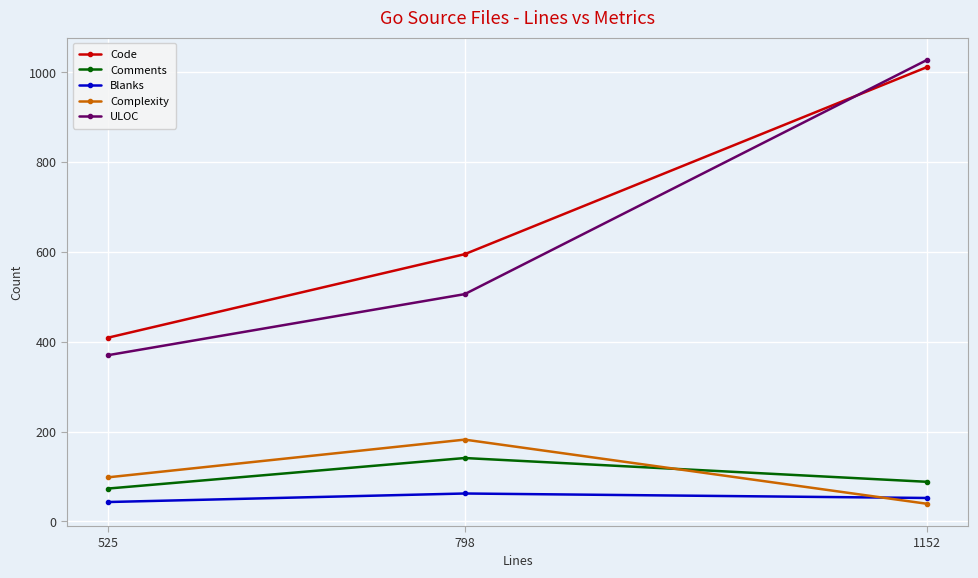

At which category does the chart reach its peak across all series?

1152